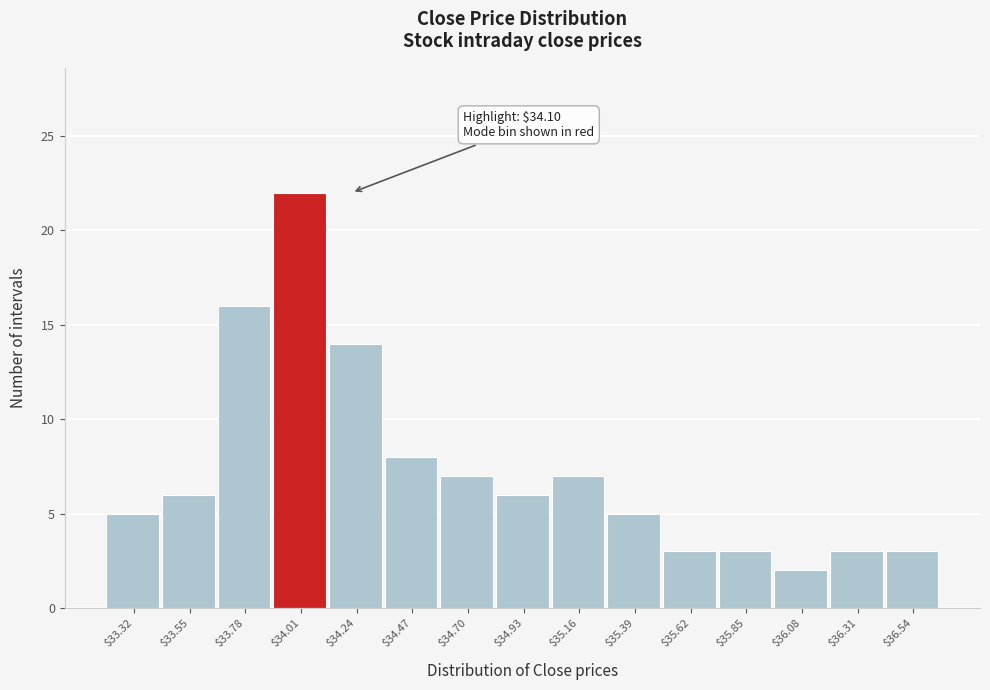

Which range on the x-axis has the tallest bar?

33.90 to 34.10